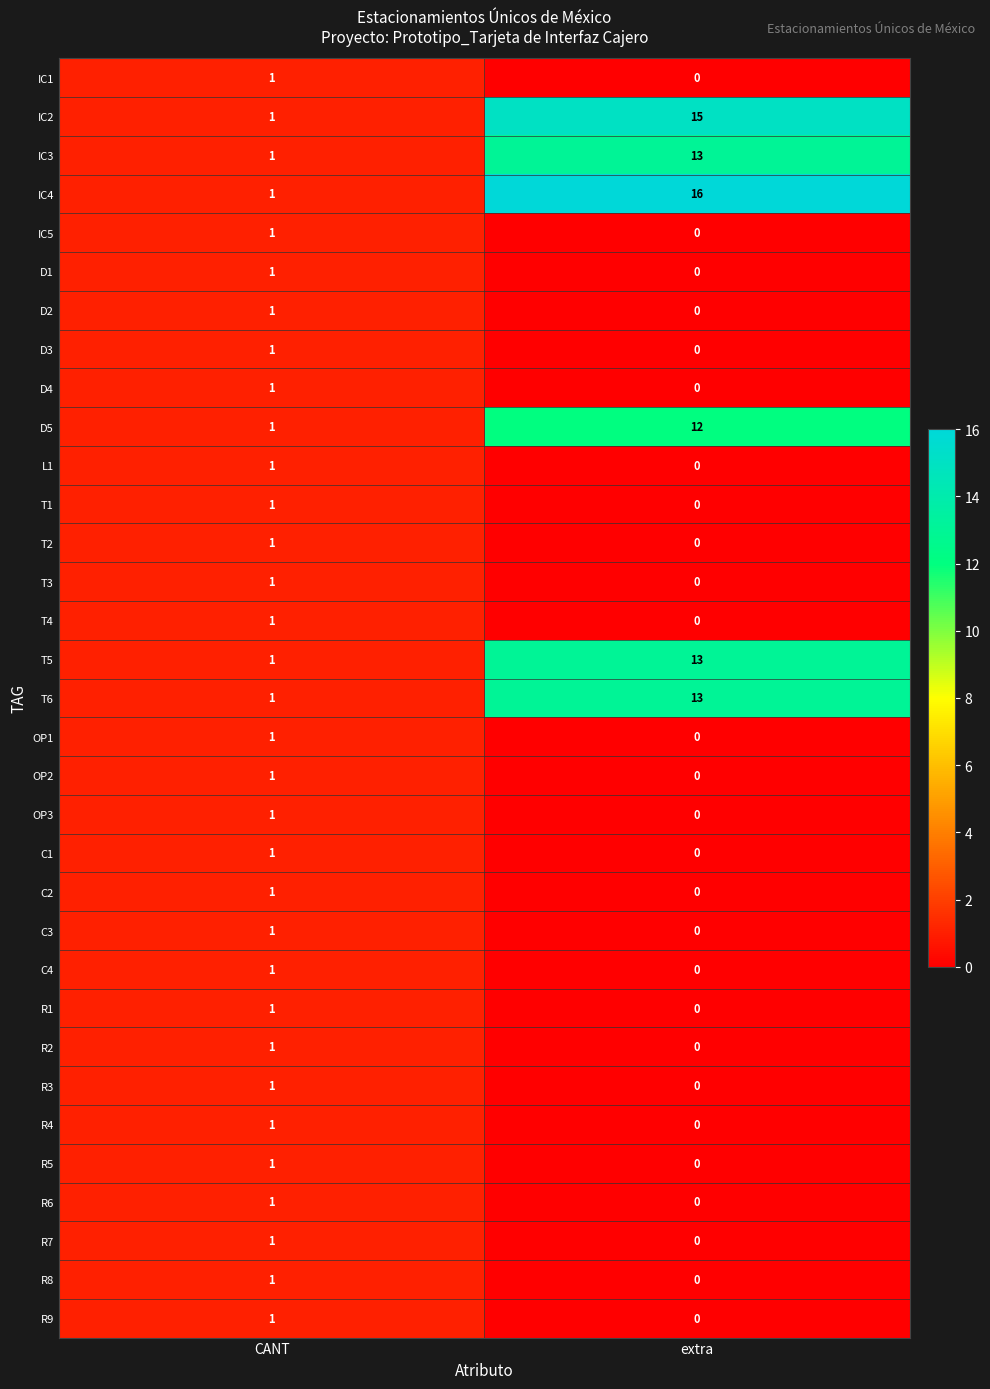

At which category does the chart reach its minimum across all series?

extra